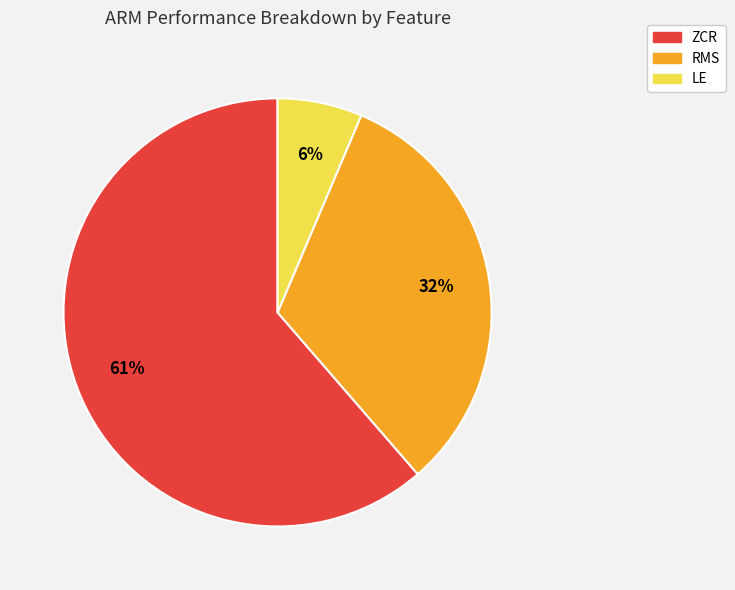

Which has a higher value, RMS or LE?

RMS